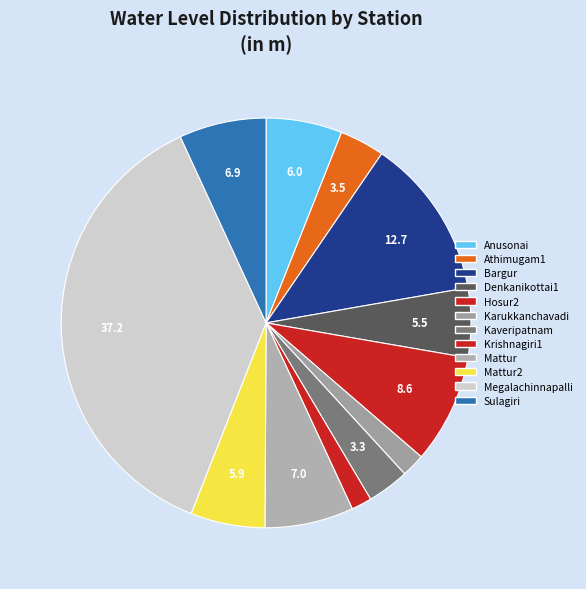

Combined, do Kaveripatnam and Athimugam1 account for over 50%?

No